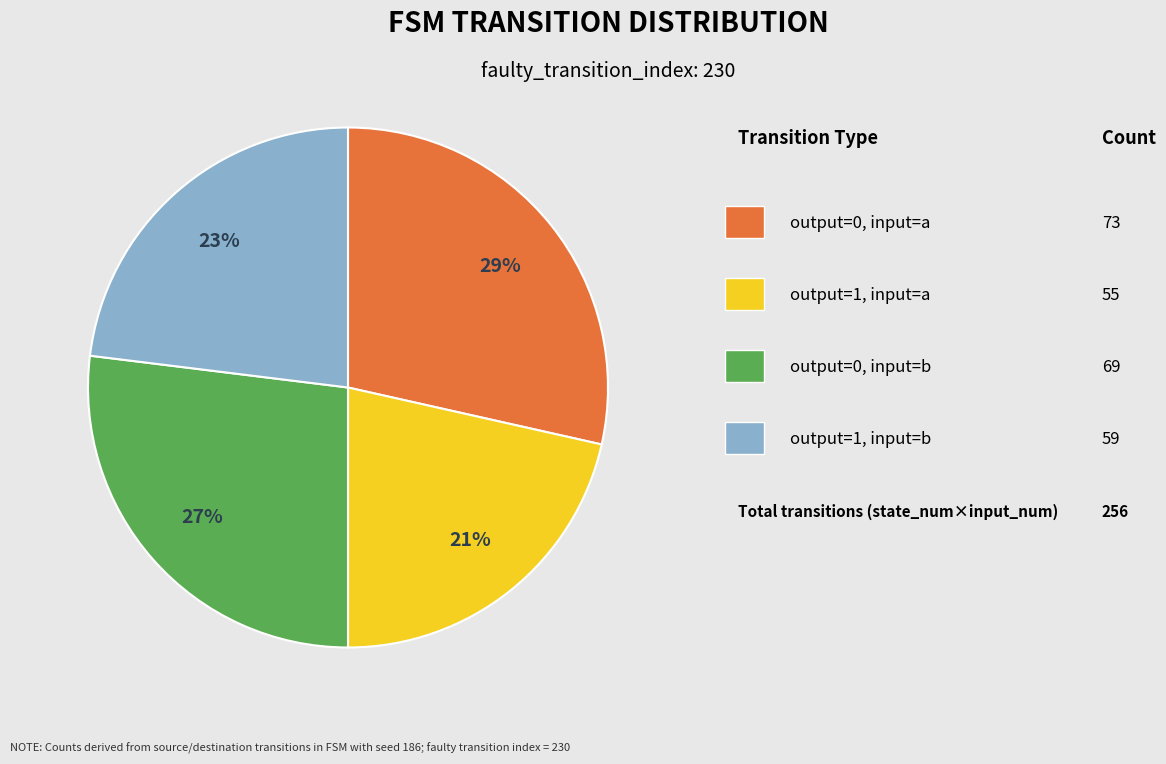

Is there any slice that represents more than half of the pie?

No